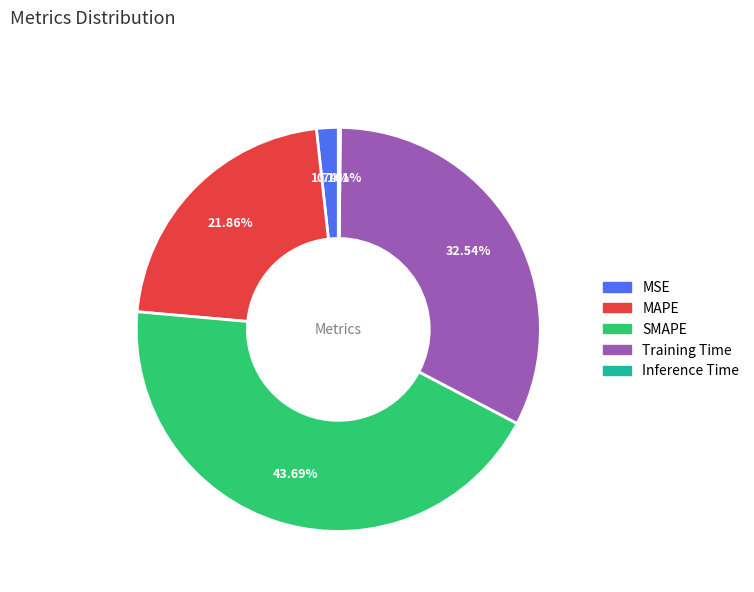

Between MAPE and MSE, which is larger?

MAPE